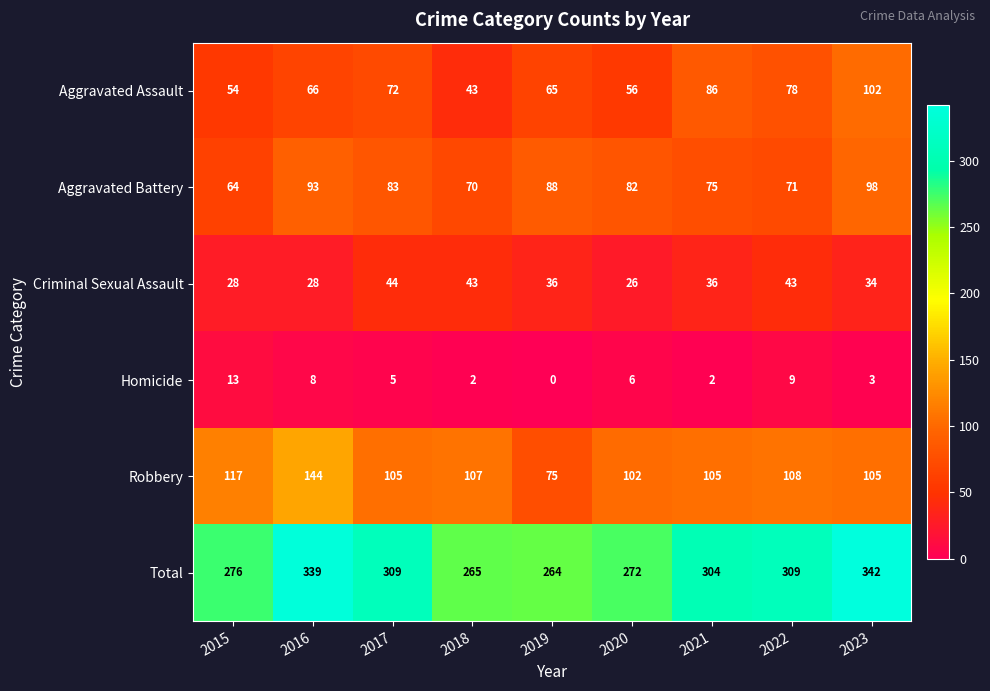

What is the spread (max minus min) of values at 2021?

302